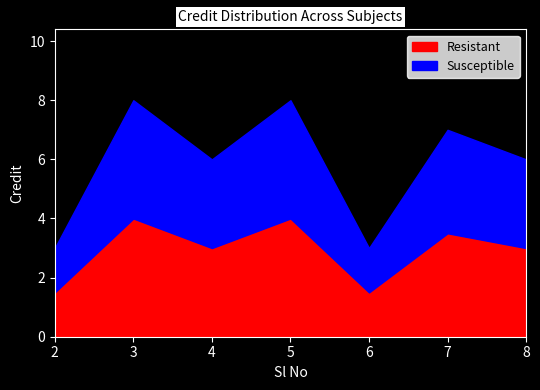

Does the chart have visible grid lines?

No